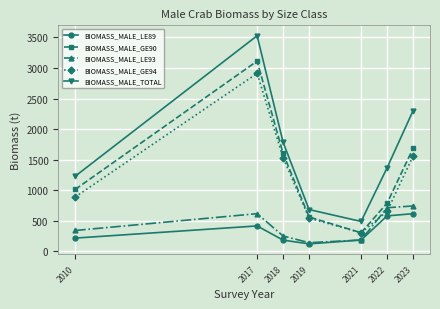

In BIOMASS_MALE_TOTAL, how many points are higher than both neighbors (excluding endpoints)?

1